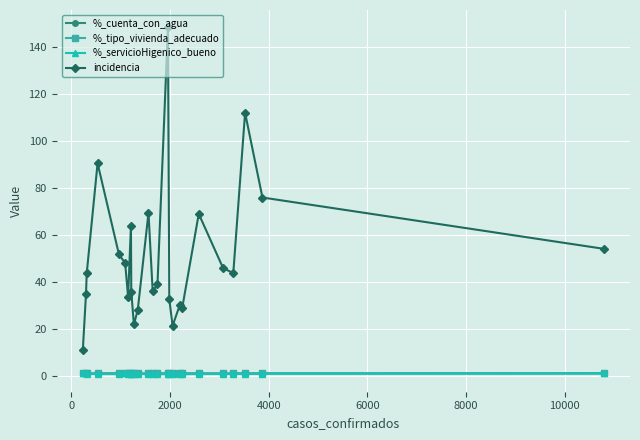

True or false: incidencia and %_servicioHigenico_bueno cross at least once.

False